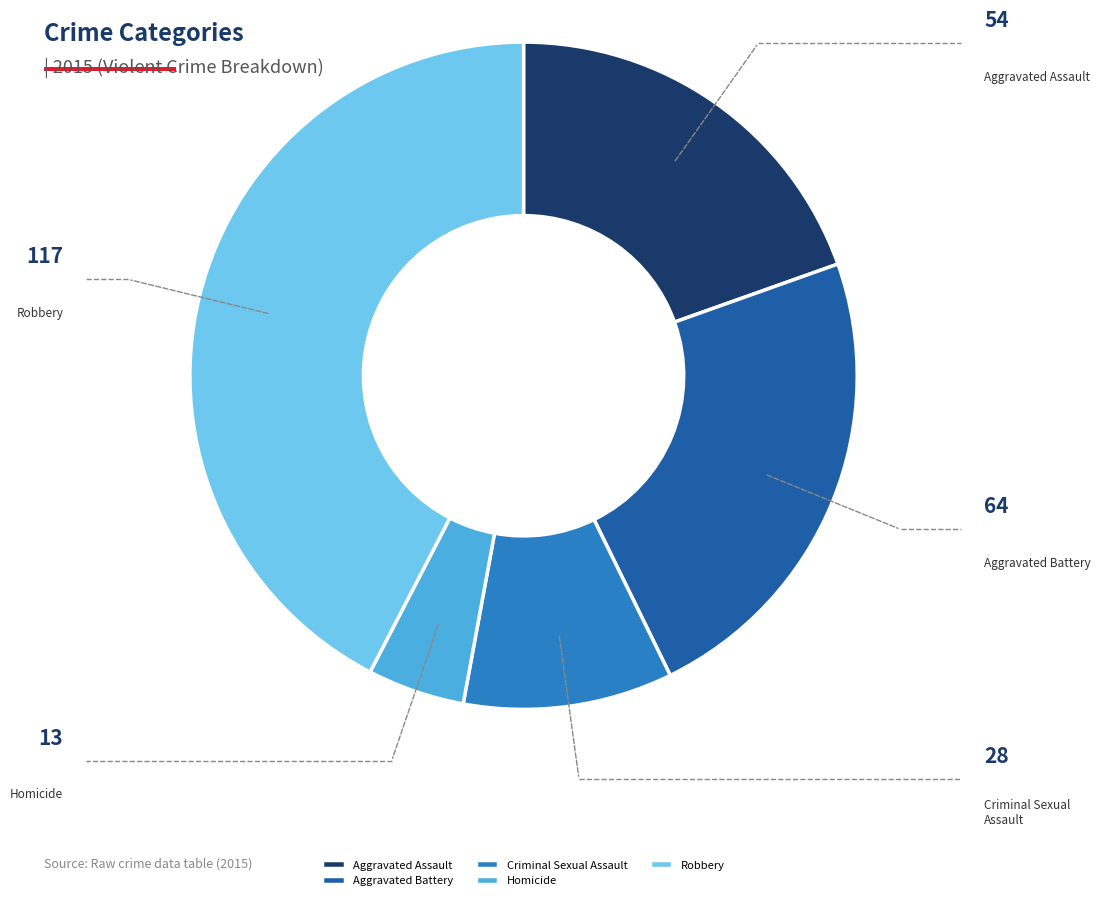

Which category has the smallest portion of the pie?

Homicide